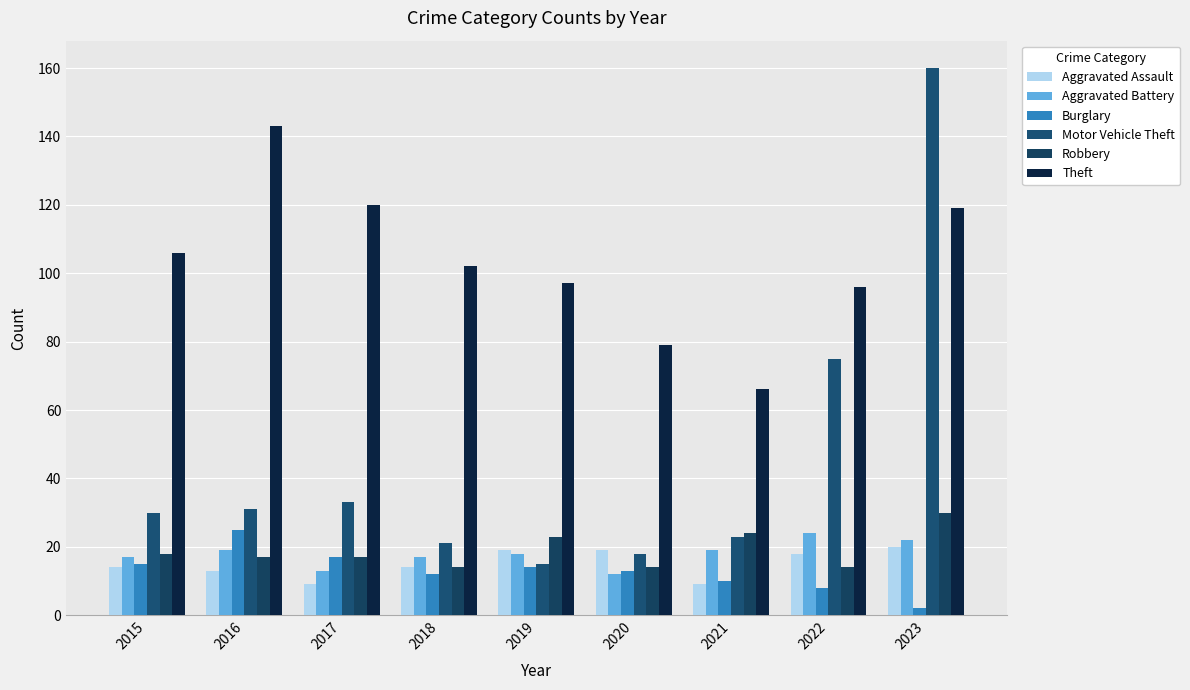

What is the value of the Motor Vehicle Theft bar at the 1st from the left?

30